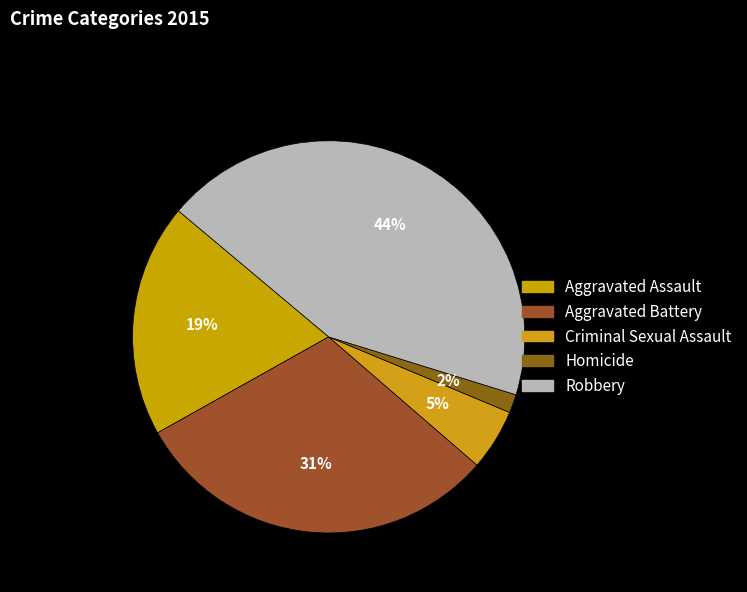

Is it true that Robbery is 32% of the pie?

False